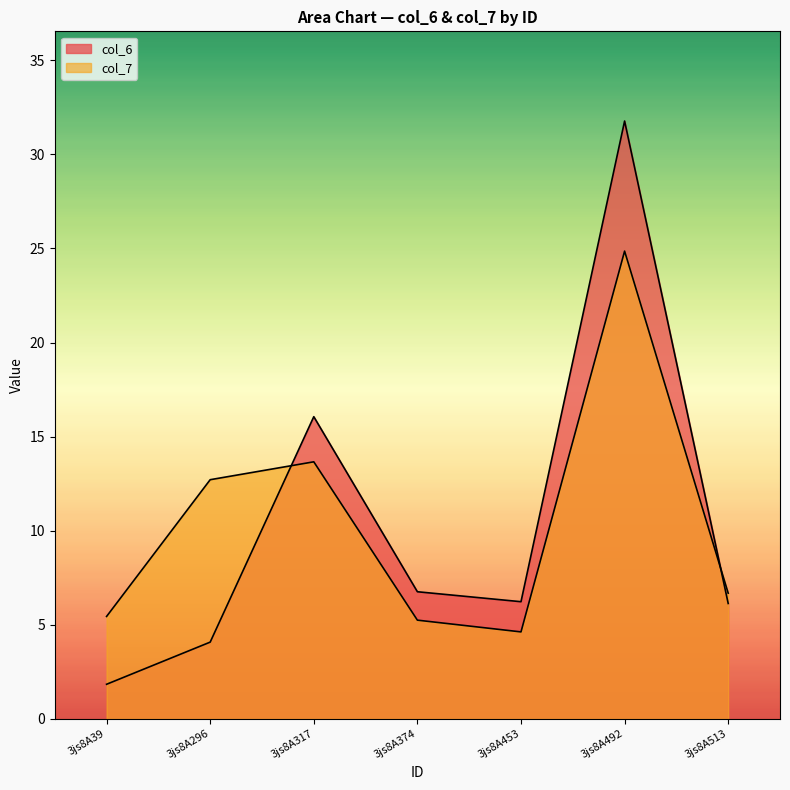

What is the difference between the second highest and minimum values in the col_6 series?

14.2